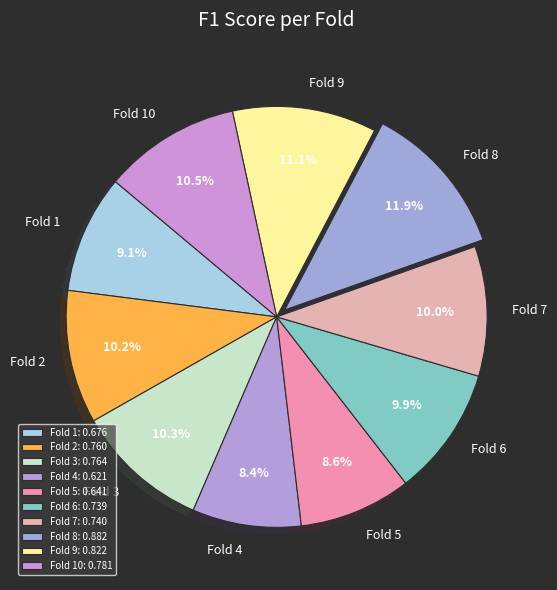

Is Fold 2 the majority of the pie?

No